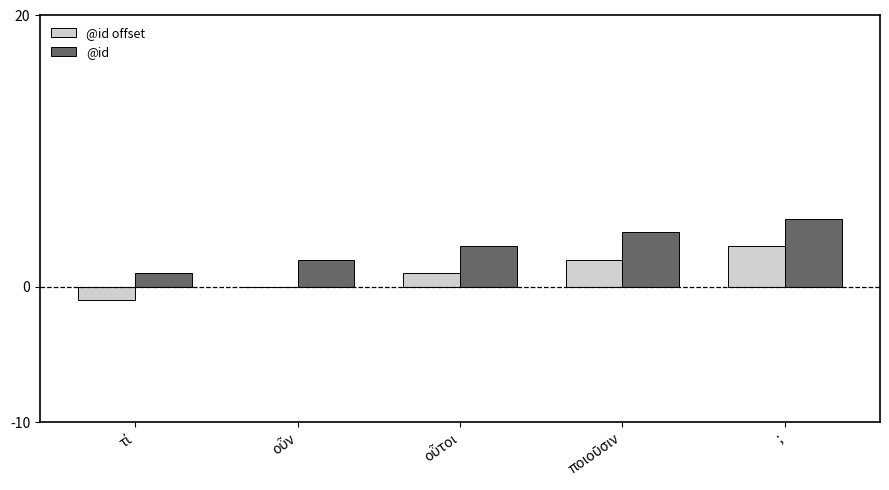

How many @id values are between 2 and 4?

3